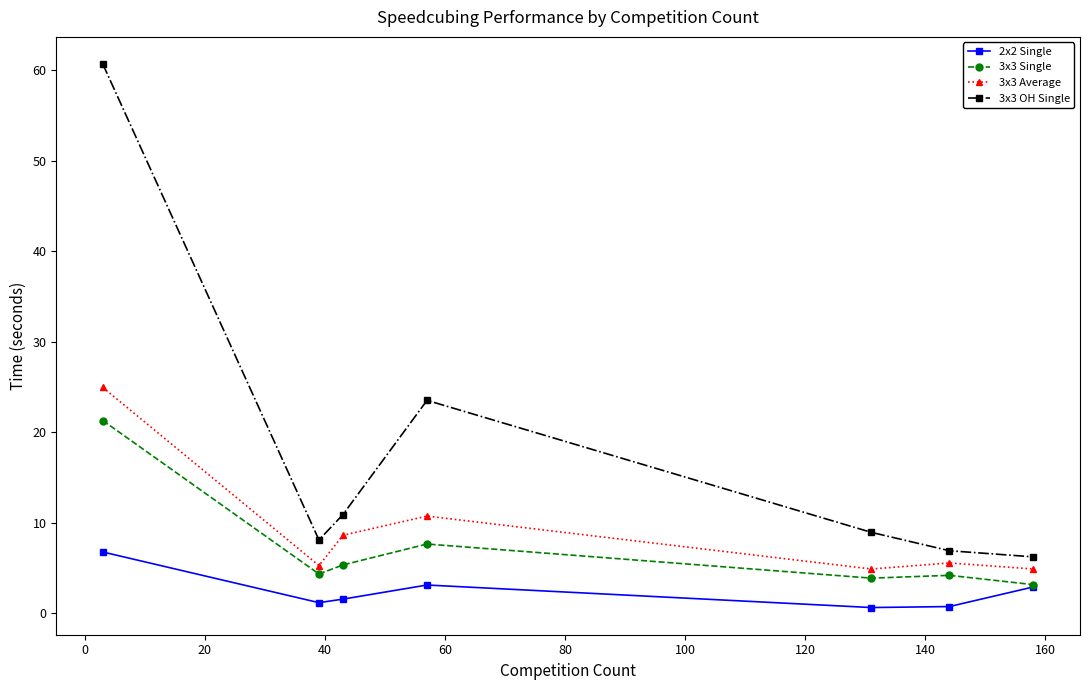

What is the sum of all 3x3 Average values?

64.7